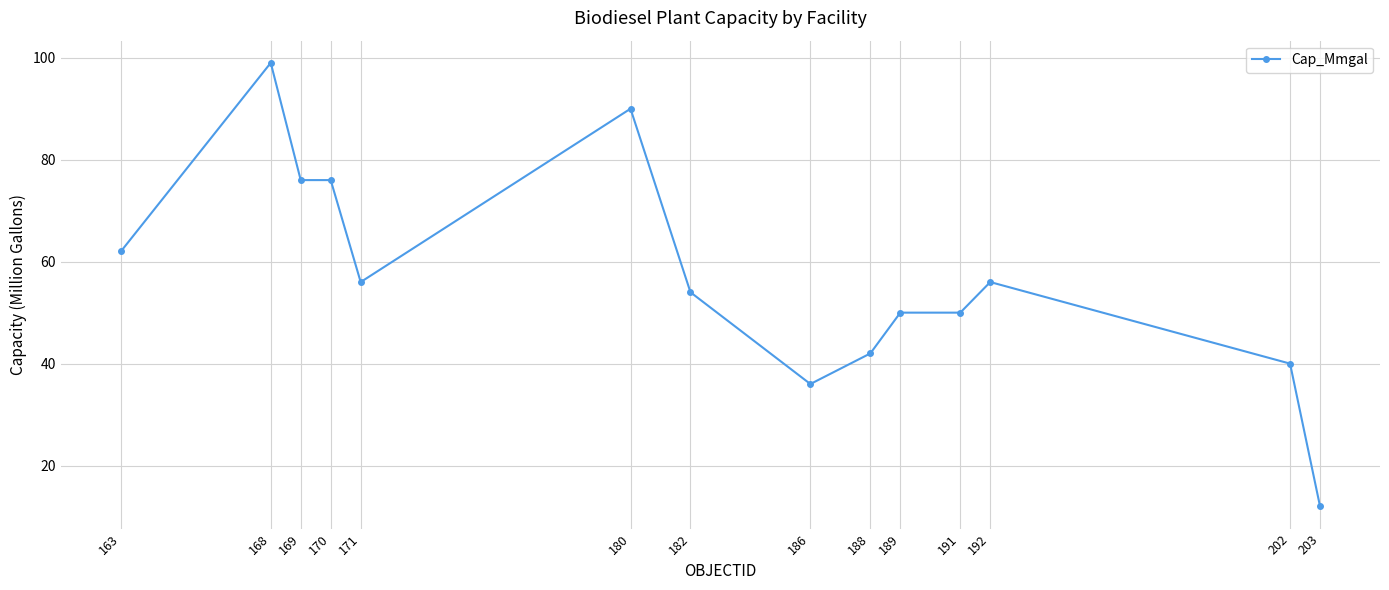

Approximately how many times larger is the value at 182 compared to 170?

0.7